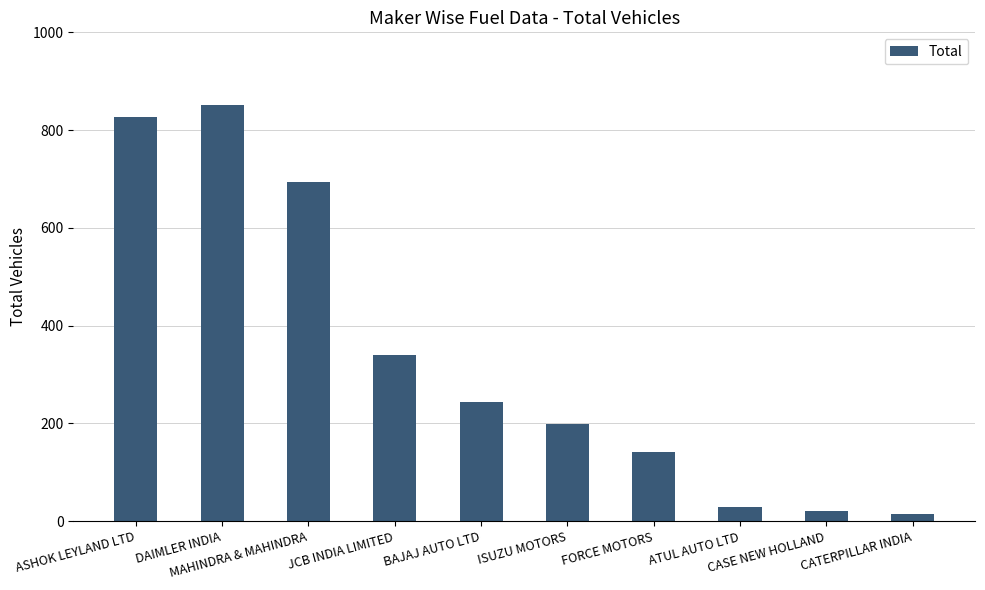

Count the number of categories in the chart.

10